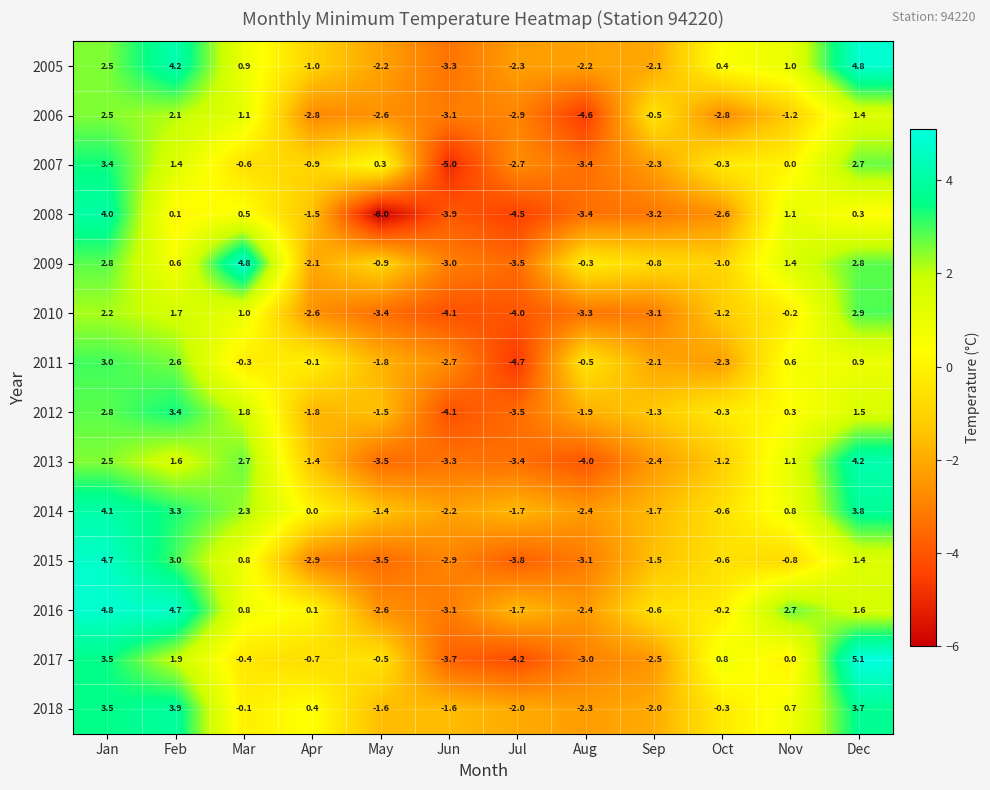

What is the average value of the 2016 series?

0.3